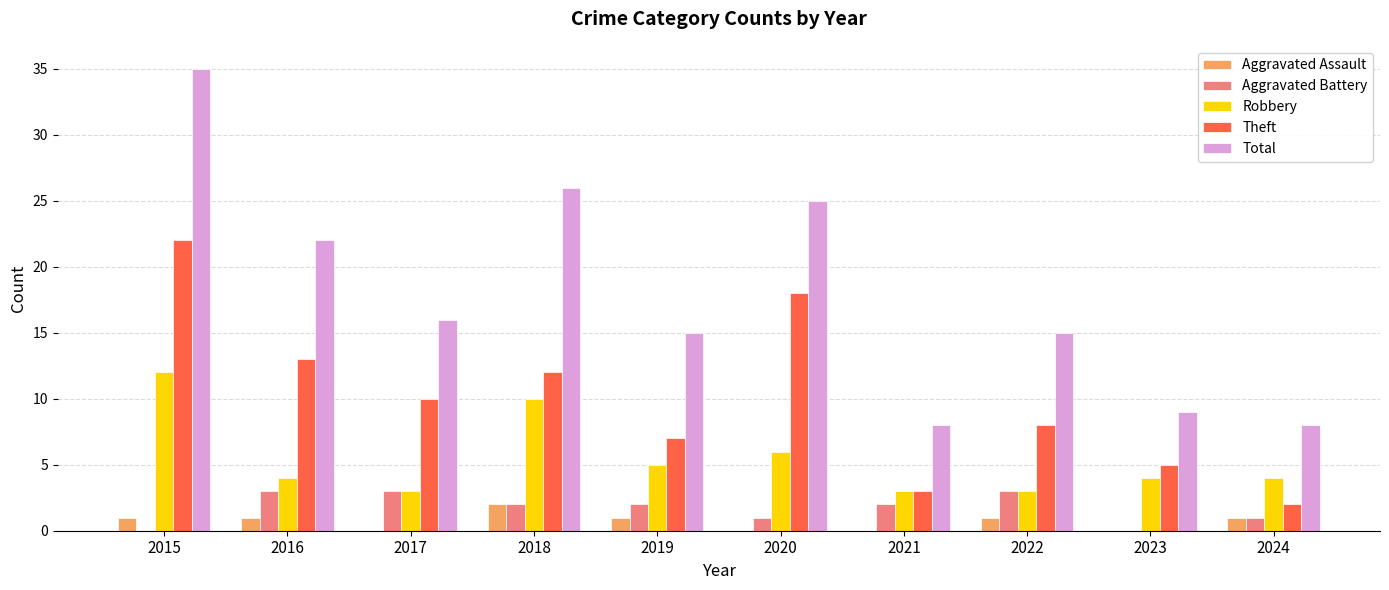

Between 2021 and 2022, which series saw the biggest shift?

Total